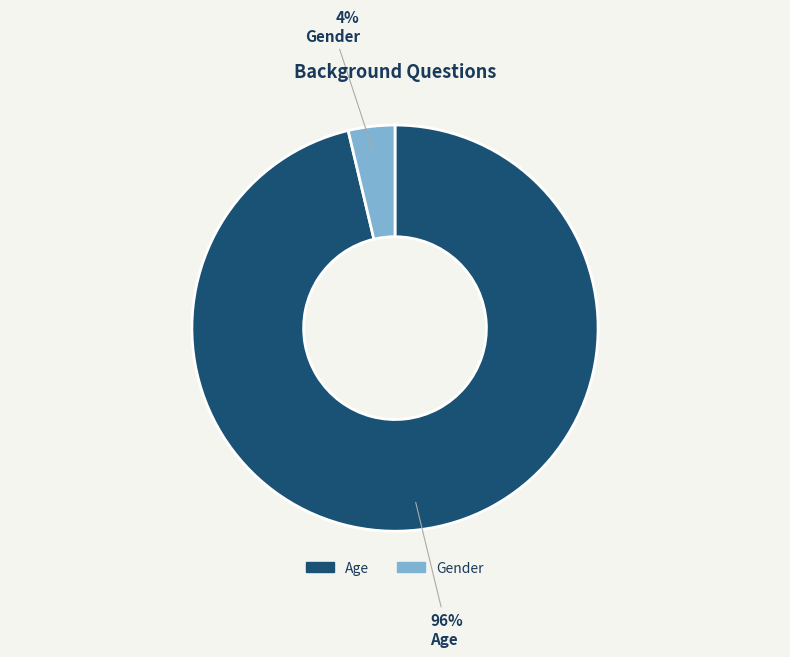

Which has a higher value, Gender or Age?

Age